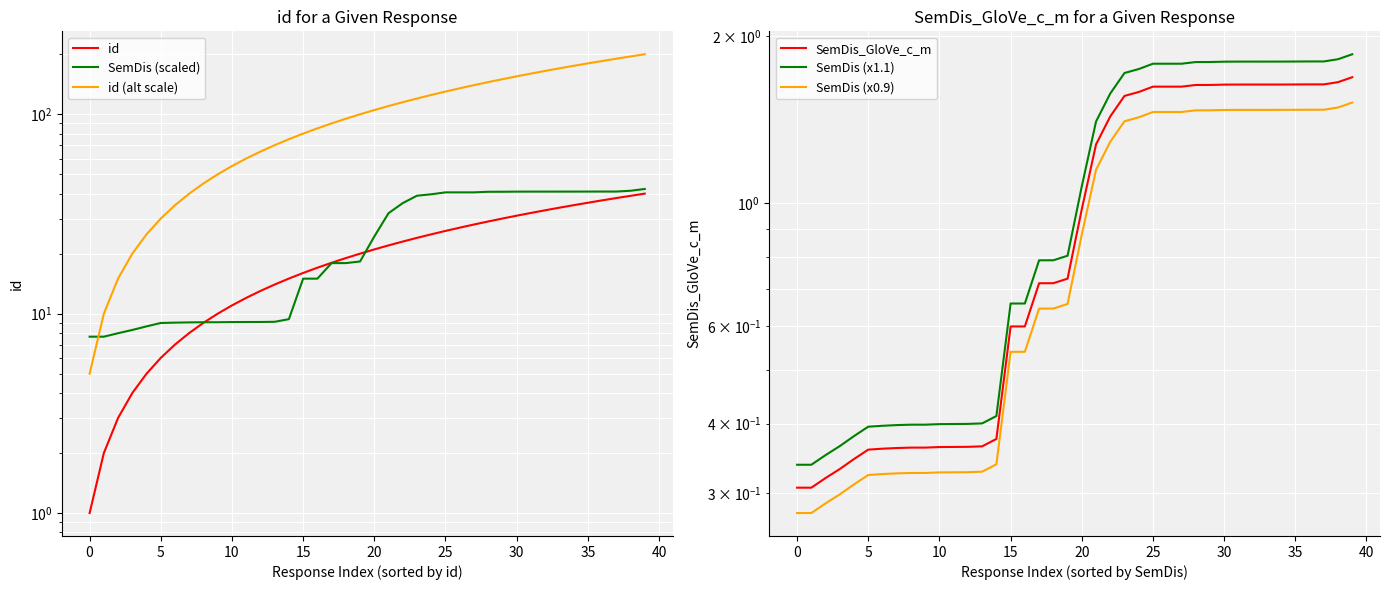

What is the total value across all series at 32?

243.9